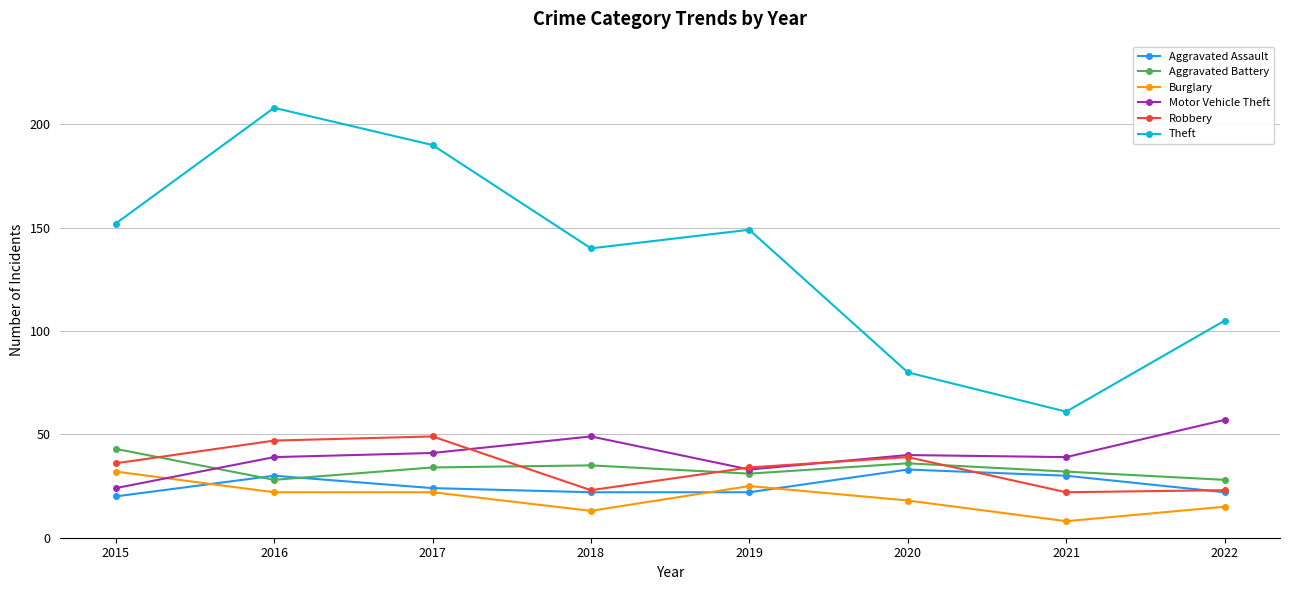

Reading left to right, what are all the values shown in this chart?

Aggravated Assault: 2015=20	2016=30	2017=24	2018=22	2019=22	2020=33	2021=30	2022=22
Aggravated Battery: 2015=43	2016=28	2017=34	2018=35	2019=31	2020=36	2021=32	2022=28
Burglary: 2015=32	2016=22	2017=22	2018=13	2019=25	2020=18	2021=8	2022=15
Motor Vehicle Theft: 2015=24	2016=39	2017=41	2018=49	2019=33	2020=40	2021=39	2022=57
Robbery: 2015=36	2016=47	2017=49	2018=23	2019=34	2020=39	2021=22	2022=23
Theft: 2015=152	2016=208	2017=190	2018=140	2019=149	2020=80	2021=61	2022=105